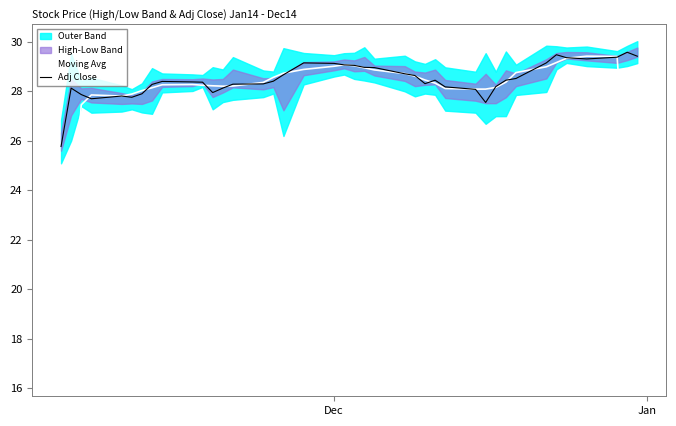

What is the lowest value of the Adj Close series?

25.8